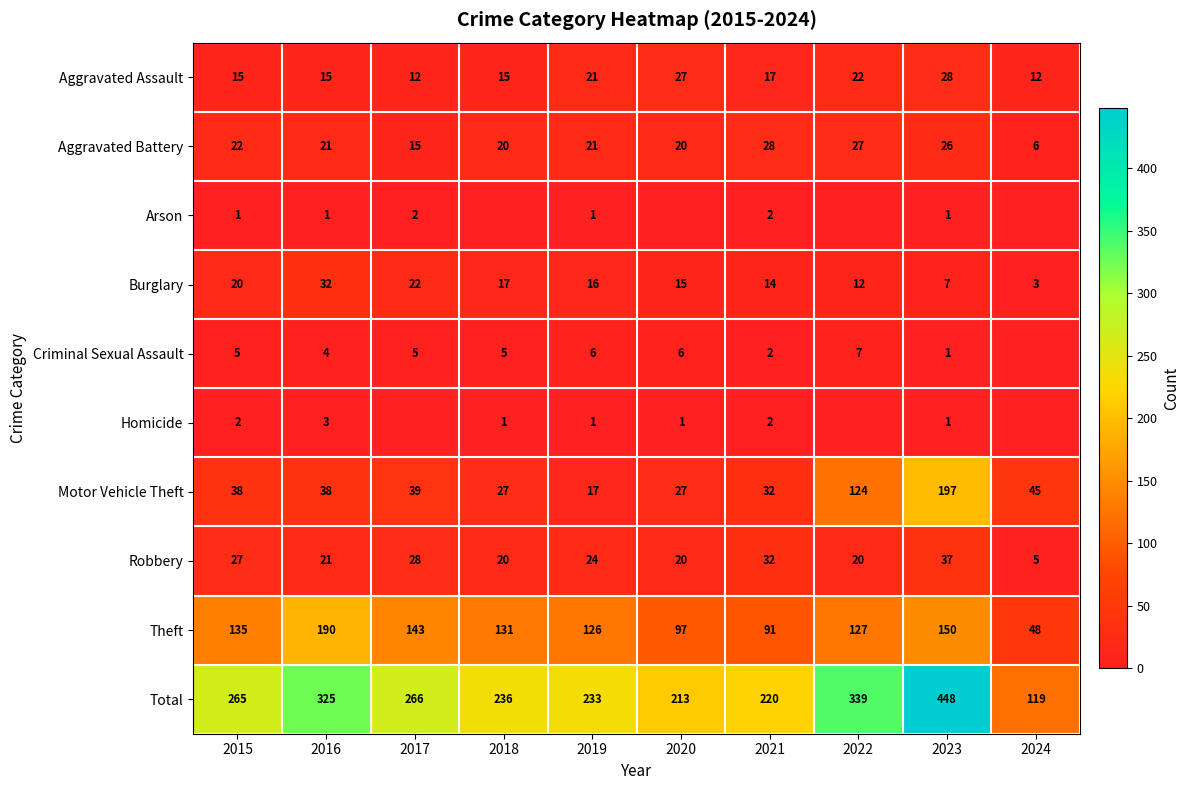

Which label corresponds to the smallest value in the chart?

2018